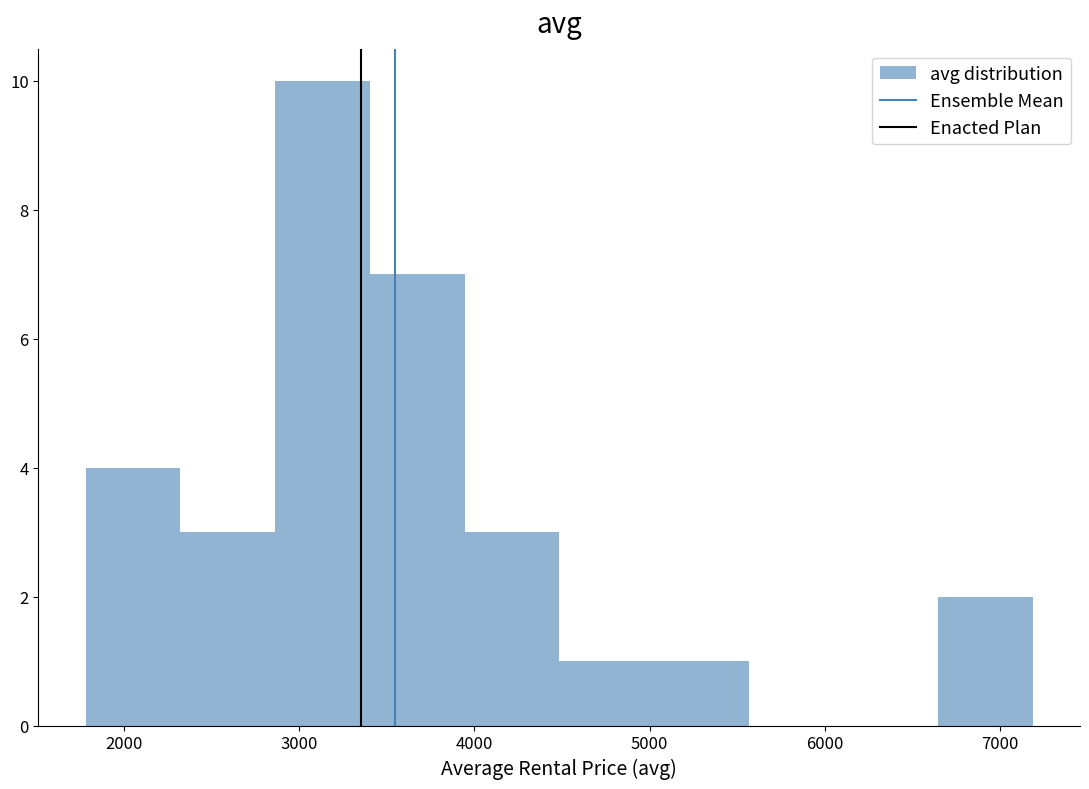

How tall is the bar that spans 6600 to 7200 on the x-axis? Neither the bar edges nor the heights are printed on the chart, so give them approximately, as read against the axes.

2